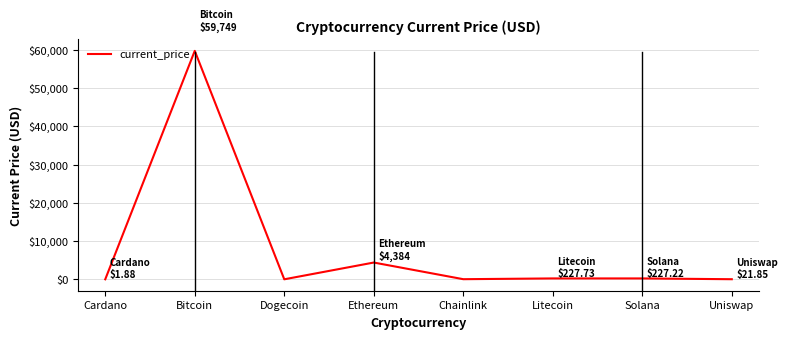

What value does the data have at Bitcoin?

59749.0